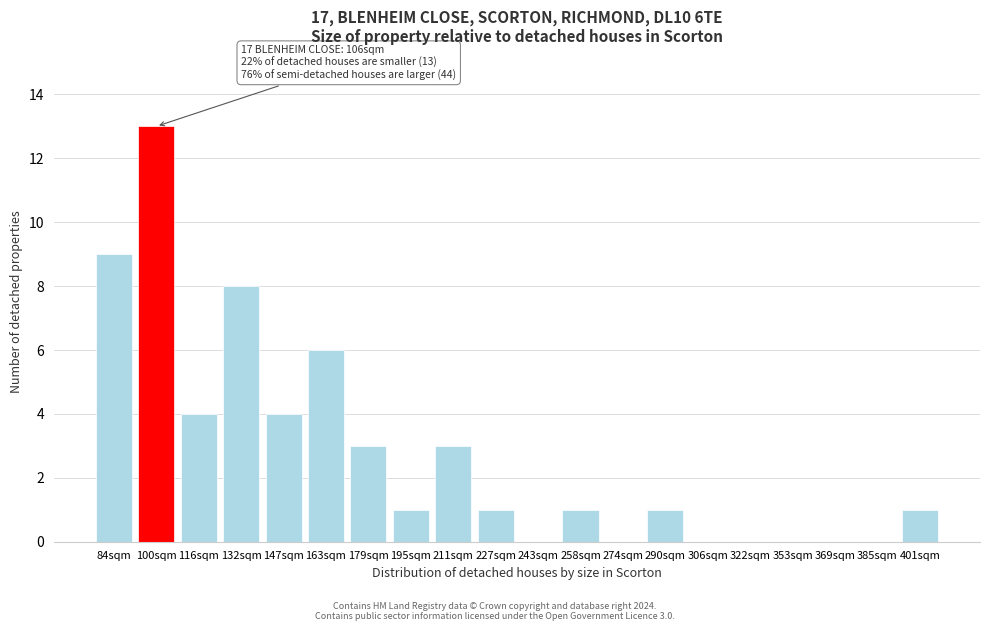

Reading left to right, transcribe all the data shown in this chart.

84sqm=9	100sqm=13	116sqm=4	132sqm=8	147sqm=4	163sqm=6	179sqm=3	195sqm=1	211sqm=3	227sqm=1	243sqm=0	258sqm=1	274sqm=0	290sqm=1	306sqm=0	322sqm=0	353sqm=0	369sqm=0	385sqm=0	401sqm=1